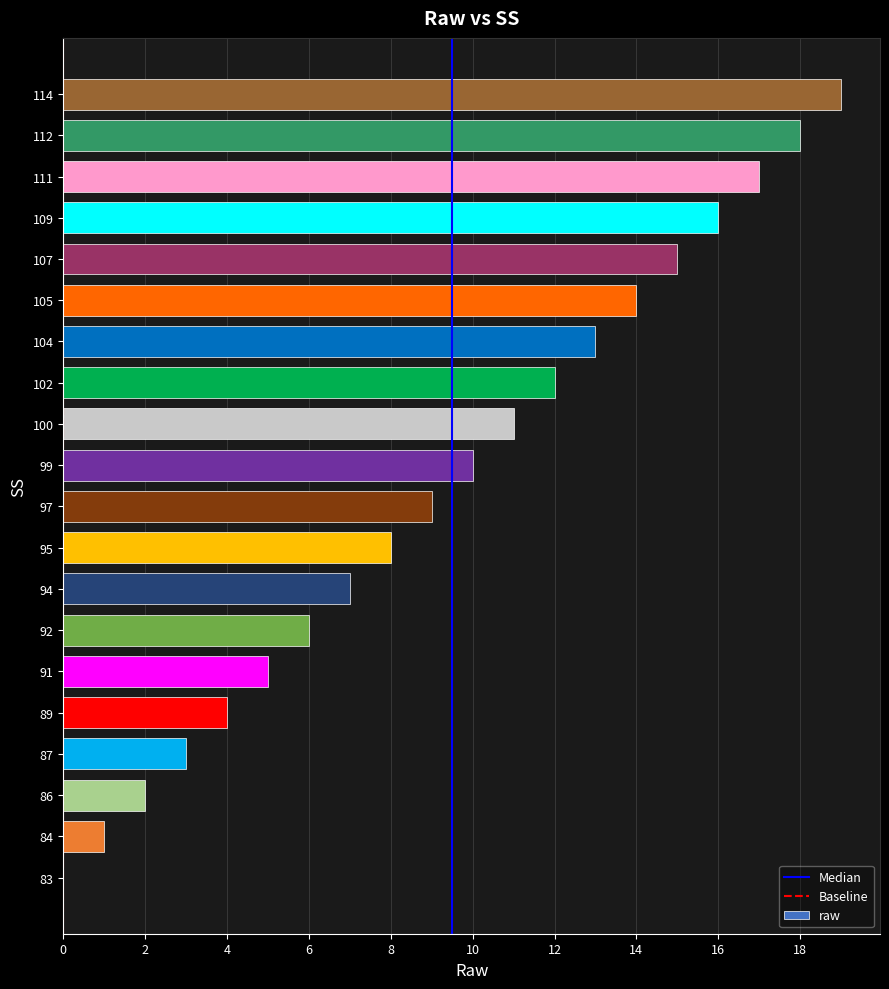

True or false: the data shows 5 at 97.

False